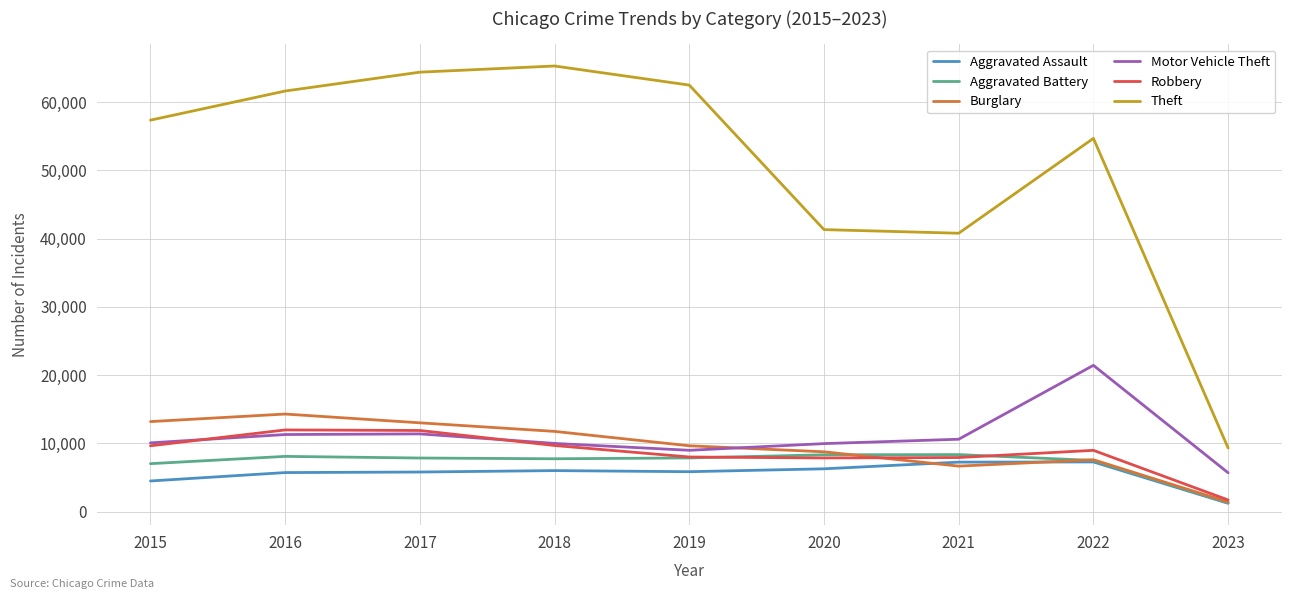

The Motor Vehicle Theft series shows 10598 at 2021. True or false?

True